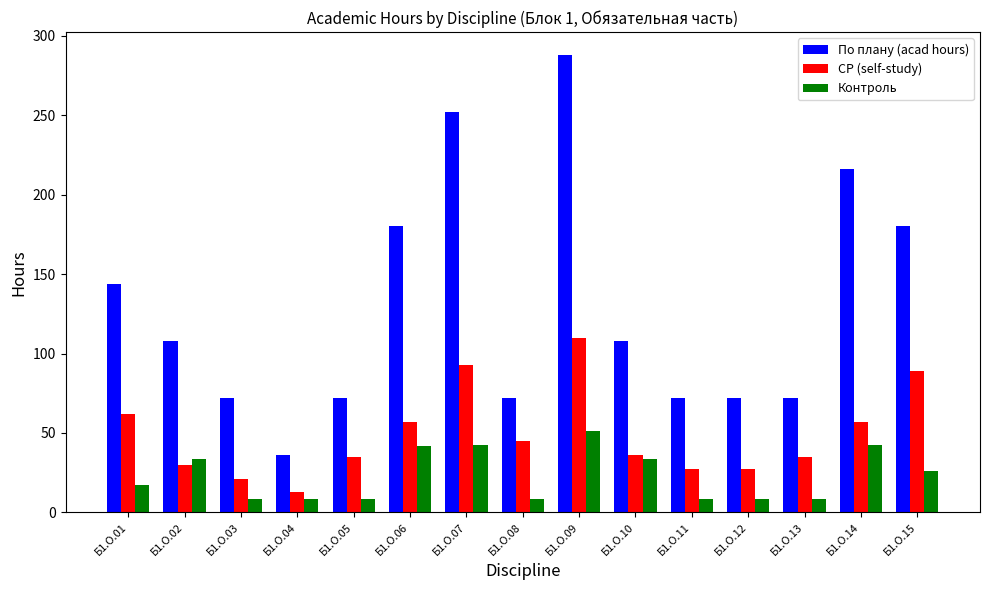

The СР (self-study) series shows 44.2 at Б1.О.12. True or false?

False